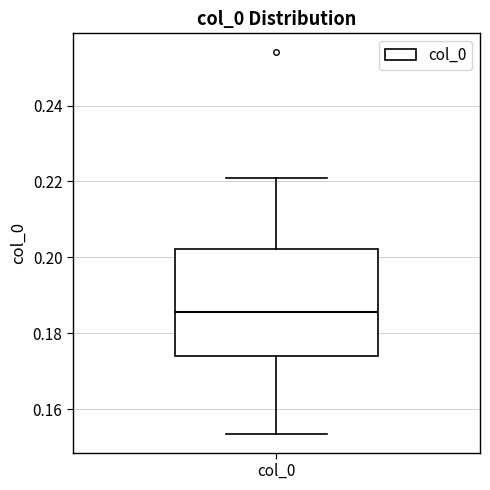

Read this box plot against the y-axis: the position of the median line, the range covered by the box, and the ends of both whiskers. The values are not printed on the chart, so give them approximately, as read against the axis.

median 0.186, box 0.174 to 0.202, whiskers 0.154 to 0.220